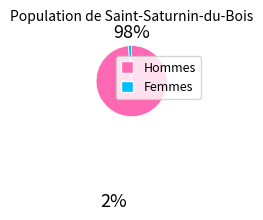

Is there any slice that represents more than half of the pie?

Yes